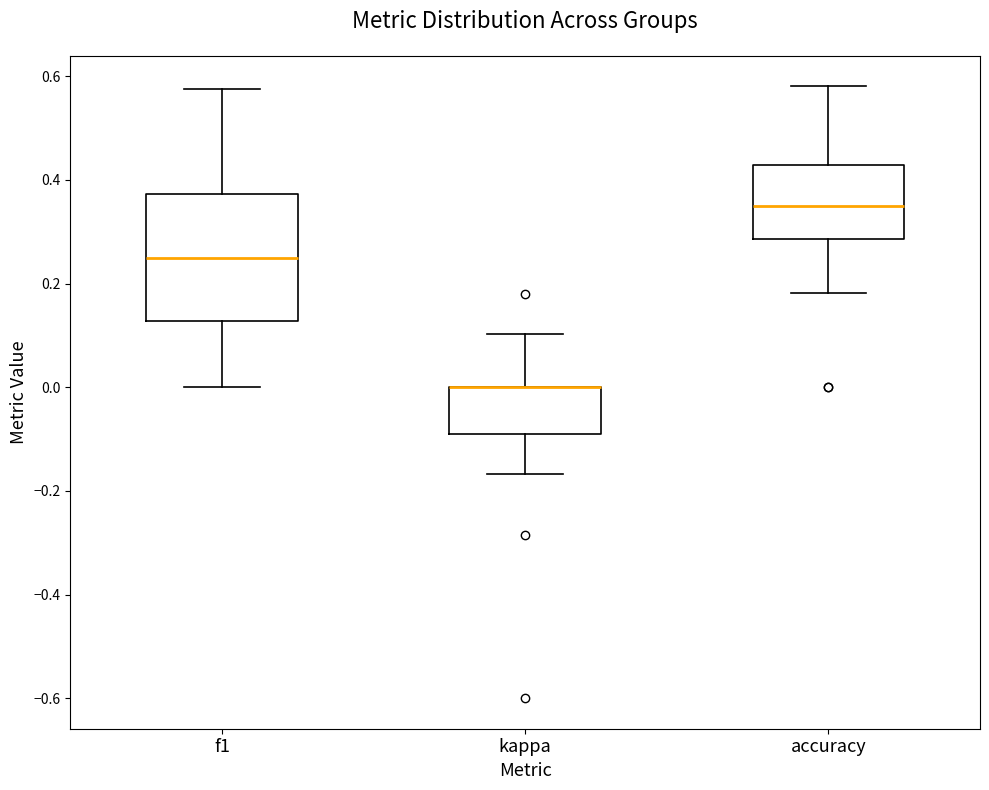

Where does the upper whisker of the box for kappa end on the y-axis? The values are not printed on the chart, so give them approximately, as read against the axis.

0.10